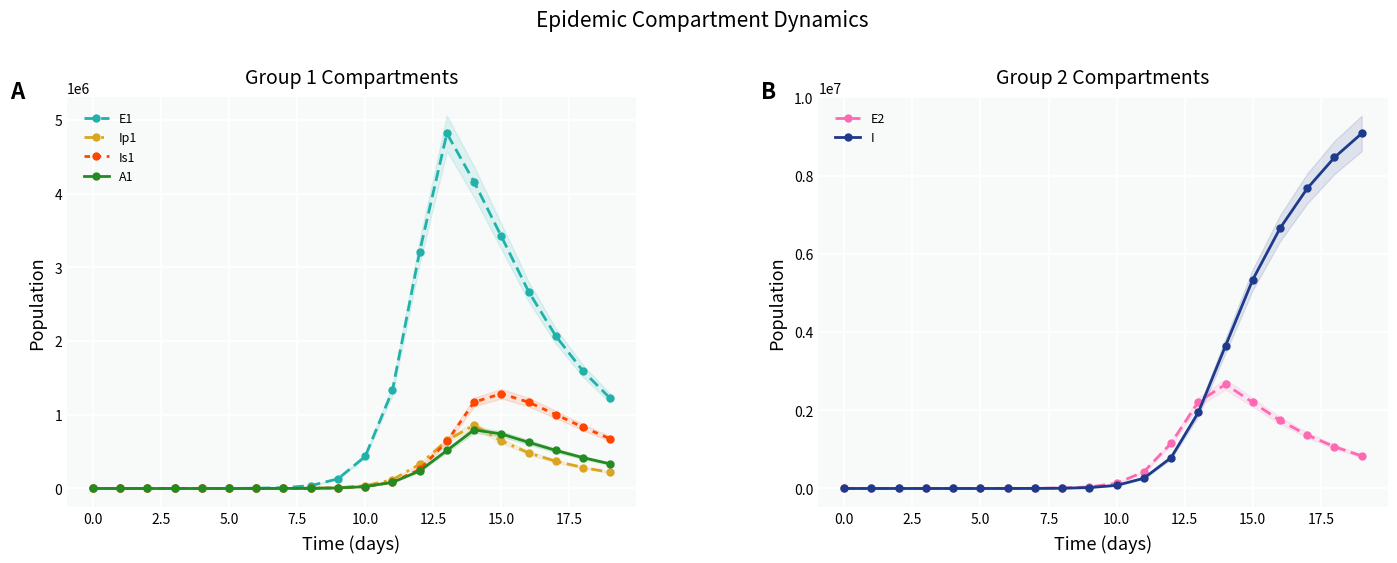

The value of A1 at 0.0 is -260506.3. True or false?

False